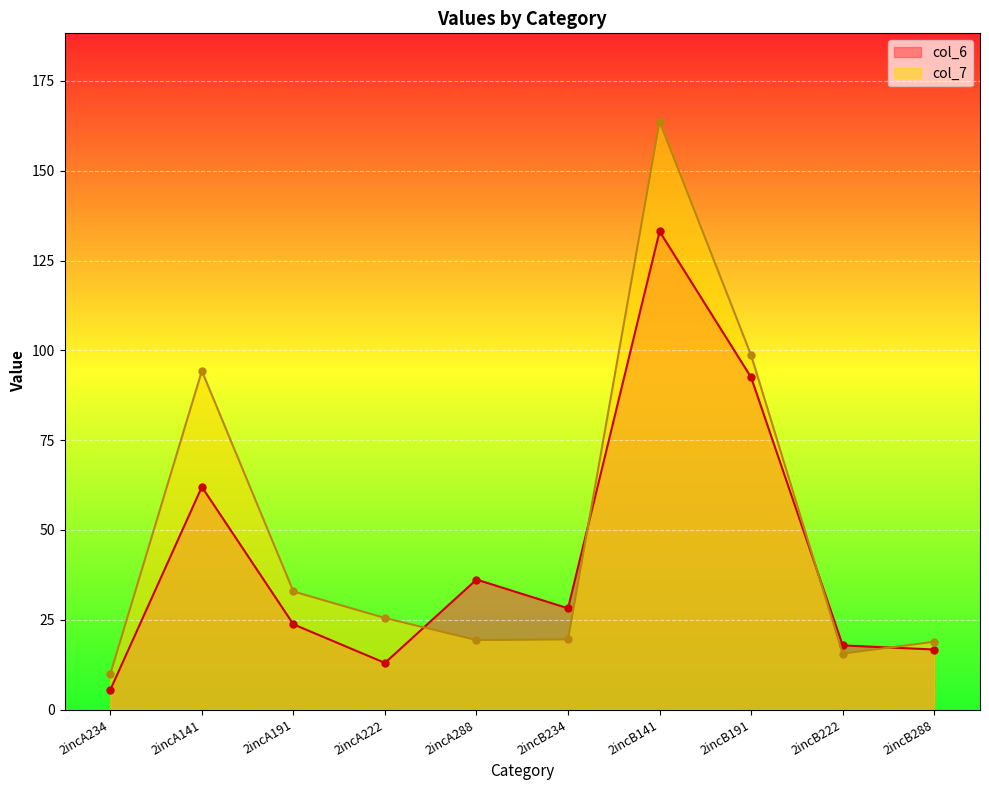

What is the value of the col_6 point at the 9th from the left?

17.9